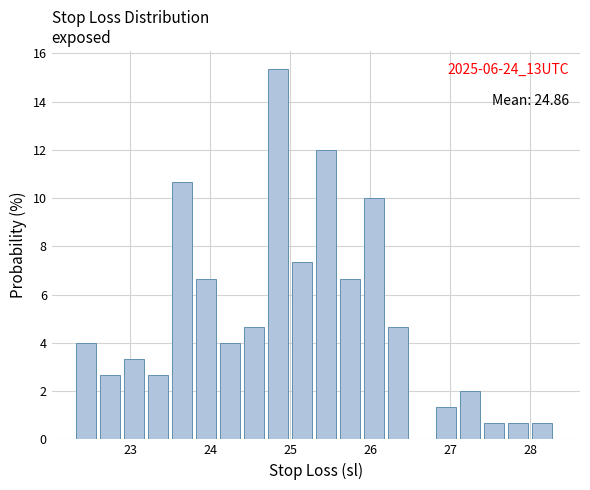

Read against the x-axis, roughly where is the centre of the tallest bar?

24.8